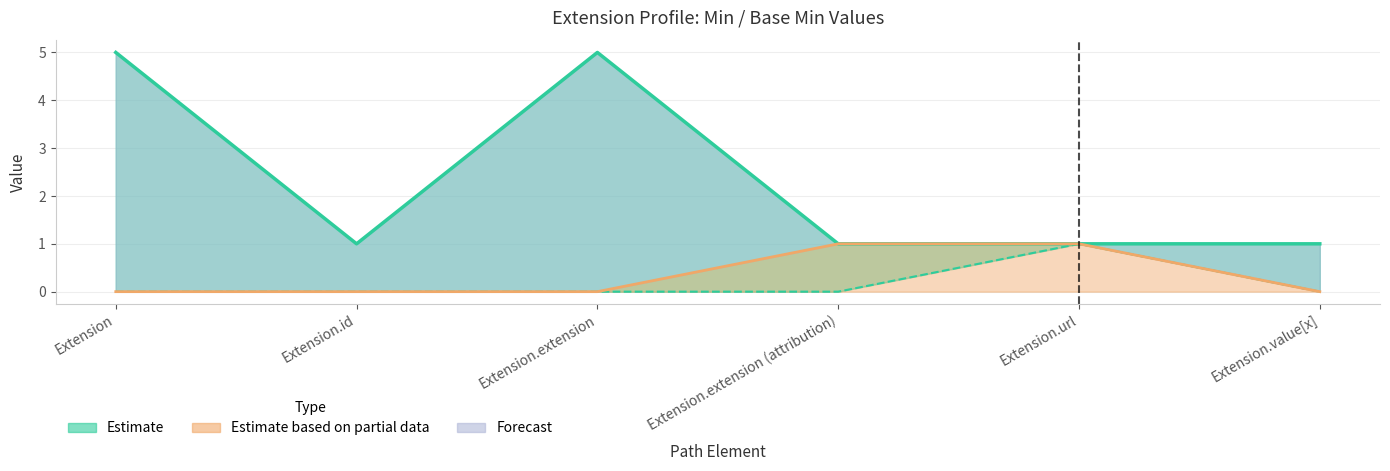

True or false: Min has a value of 0 at Extension.

False